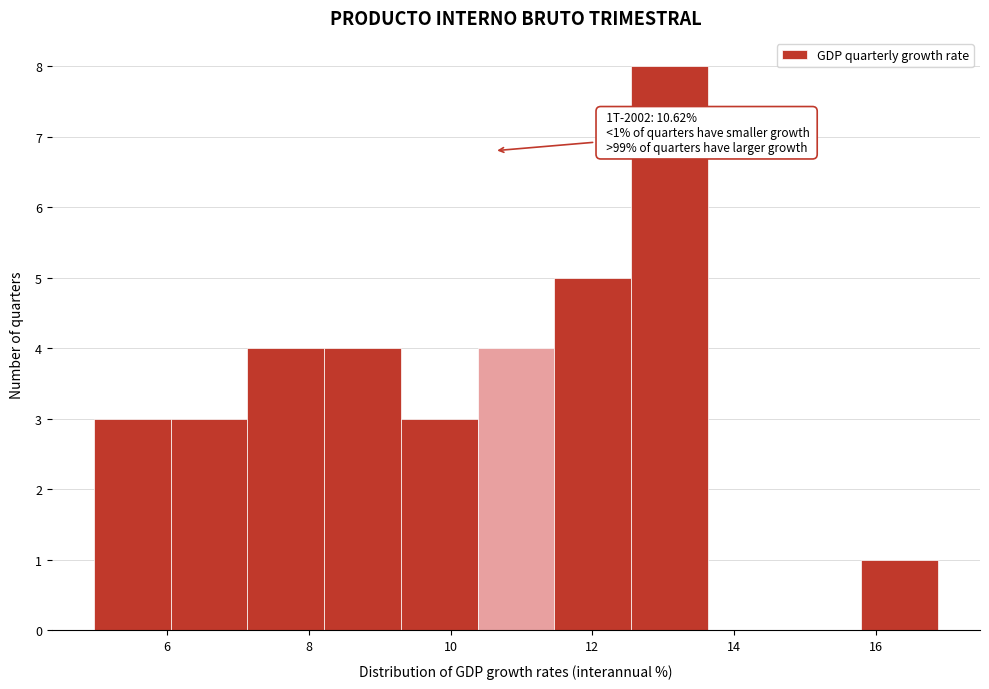

Over which range of the x-axis is the bar tallest?

12.6 to 13.6